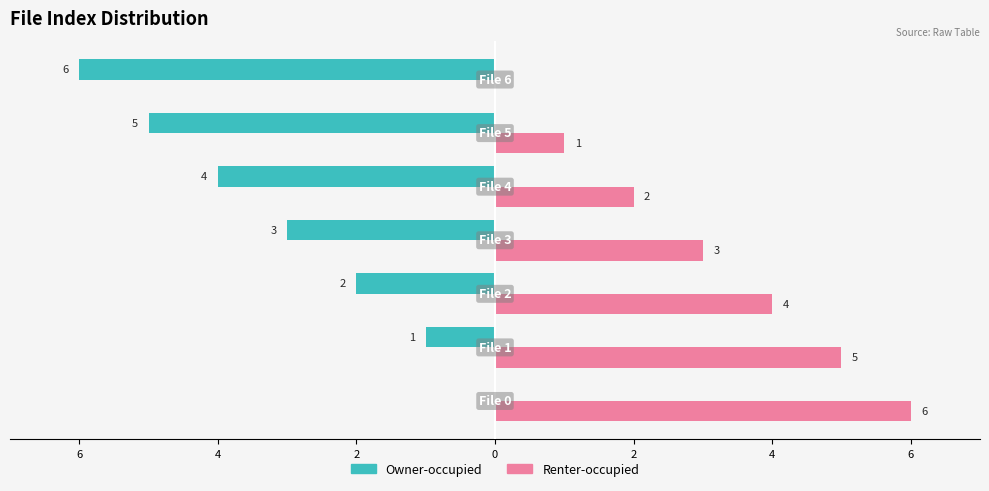

What is the average value of the Renter-occupied series?

3